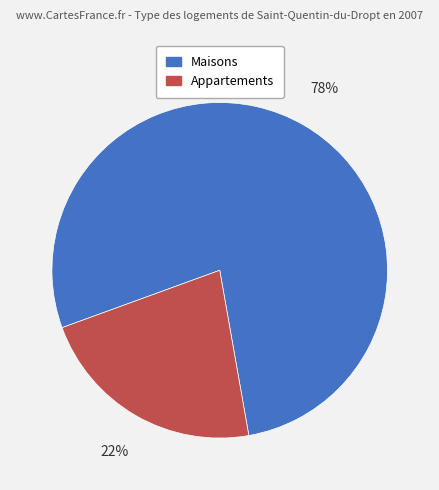

How many segments does this pie chart have?

2